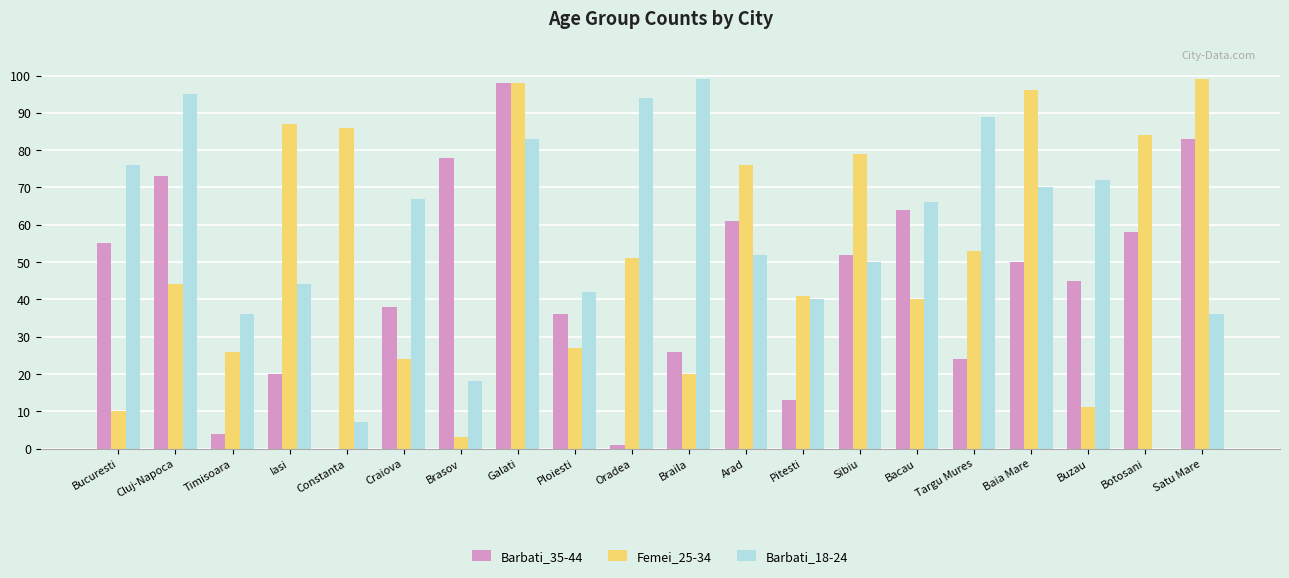

Reading right to left, transcribe all the data shown in this chart.

Barbati_35-44: Satu Mare=83	Botosani=58	Buzau=45	Baia Mare=50	Targu Mures=24	Bacau=64	Sibiu=52	Pitesti=13	Arad=61	Braila=26	Oradea=1	Ploiesti=36	Galati=98	Brasov=78	Craiova=38	Constanta=0	Iasi=20	Timisoara=4	Cluj-Napoca=73	Bucuresti=55
Femei_25-34: Satu Mare=99	Botosani=84	Buzau=11	Baia Mare=96	Targu Mures=53	Bacau=40	Sibiu=79	Pitesti=41	Arad=76	Braila=20	Oradea=51	Ploiesti=27	Galati=98	Brasov=3	Craiova=24	Constanta=86	Iasi=87	Timisoara=26	Cluj-Napoca=44	Bucuresti=10
Barbati_18-24: Satu Mare=36	Botosani=0	Buzau=72	Baia Mare=70	Targu Mures=89	Bacau=66	Sibiu=50	Pitesti=40	Arad=52	Braila=99	Oradea=94	Ploiesti=42	Galati=83	Brasov=18	Craiova=67	Constanta=7	Iasi=44	Timisoara=36	Cluj-Napoca=95	Bucuresti=76